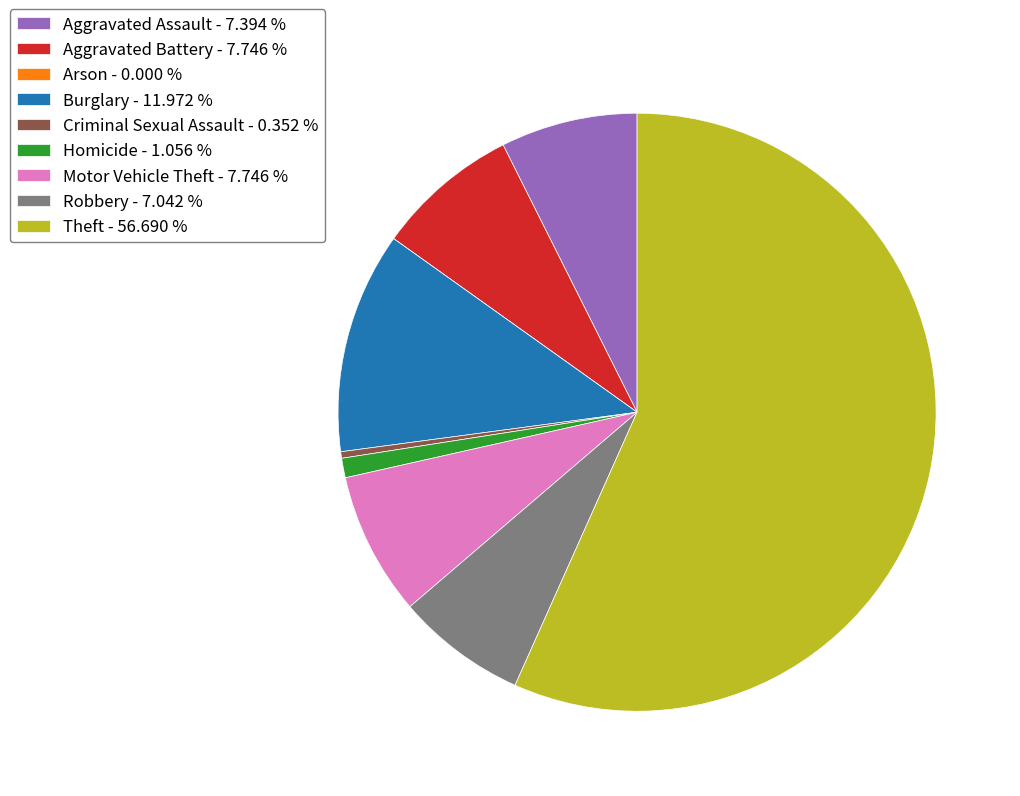

Does Theft account for over 50% of the chart?

Yes